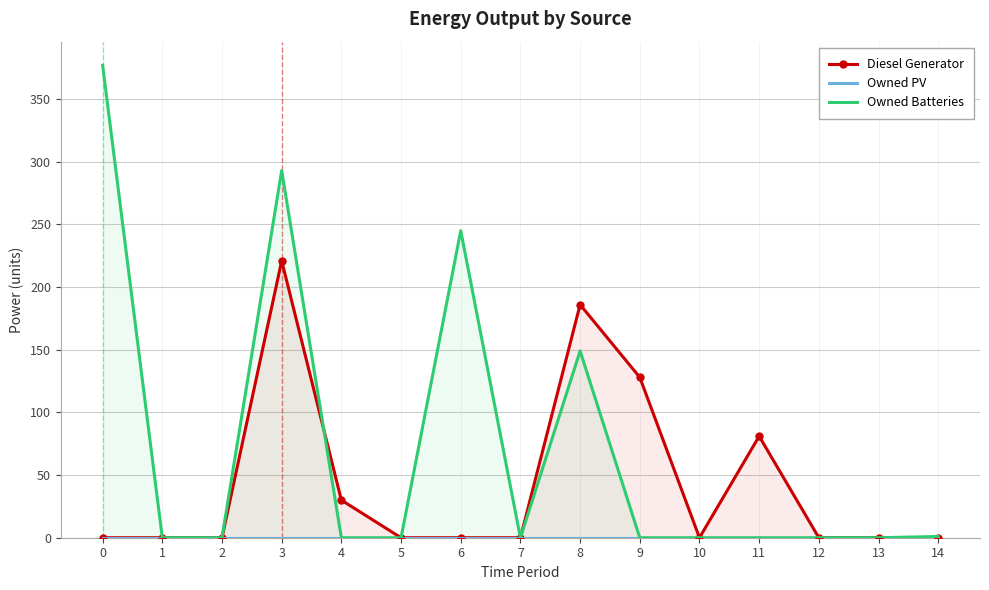

After their last crossing, which series has the higher values: Owned Batteries or Diesel Generator?

Diesel Generator